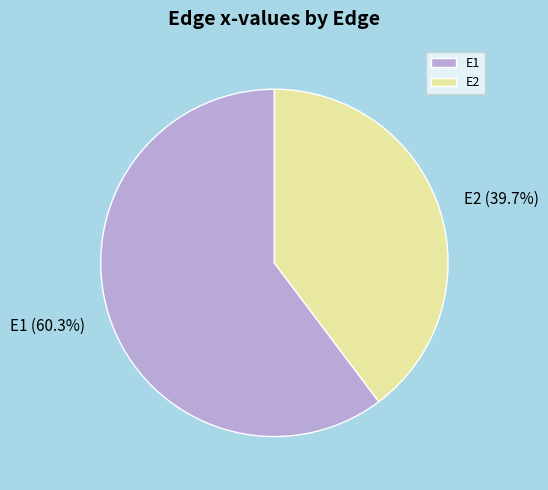

Which has a higher value, E1 or E2?

E1